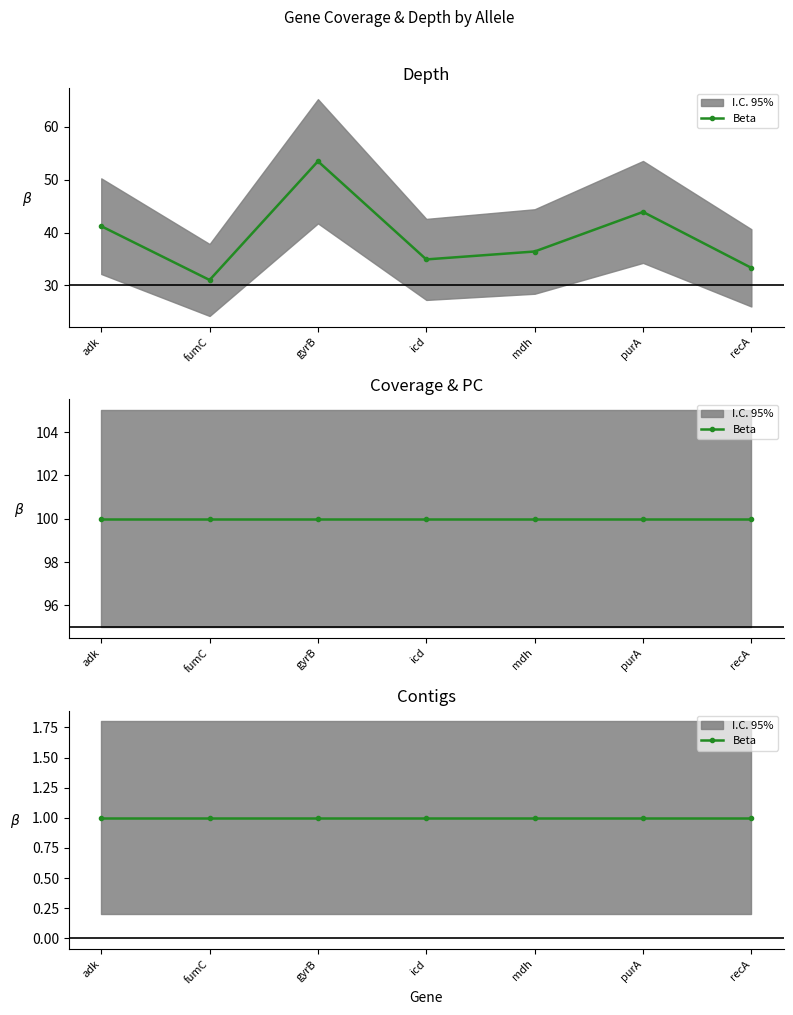

At which label does ctgs reach its peak?

adk